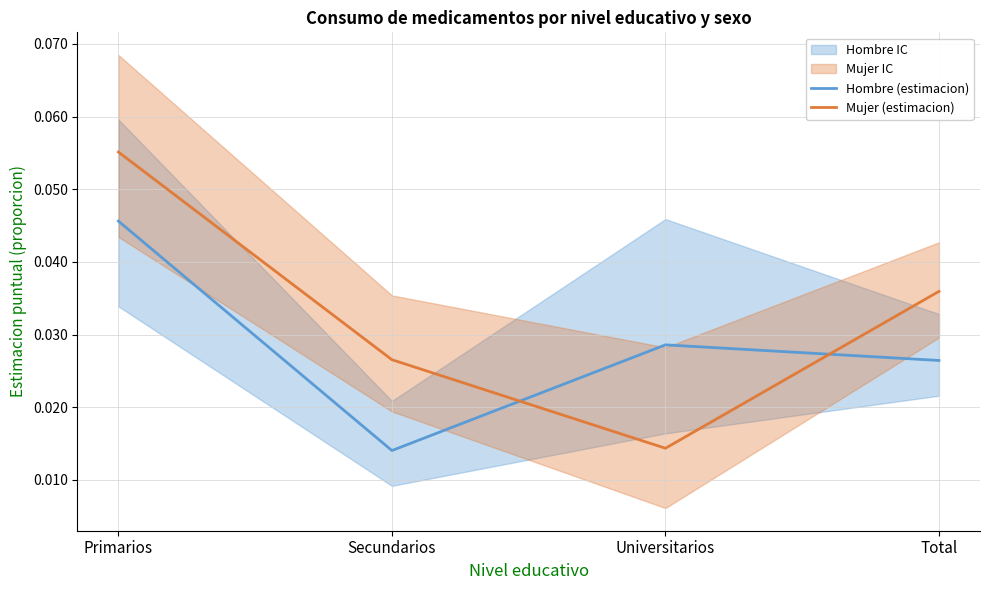

In Hombre (estimacion), how many points are higher than both neighbors (excluding endpoints)?

1